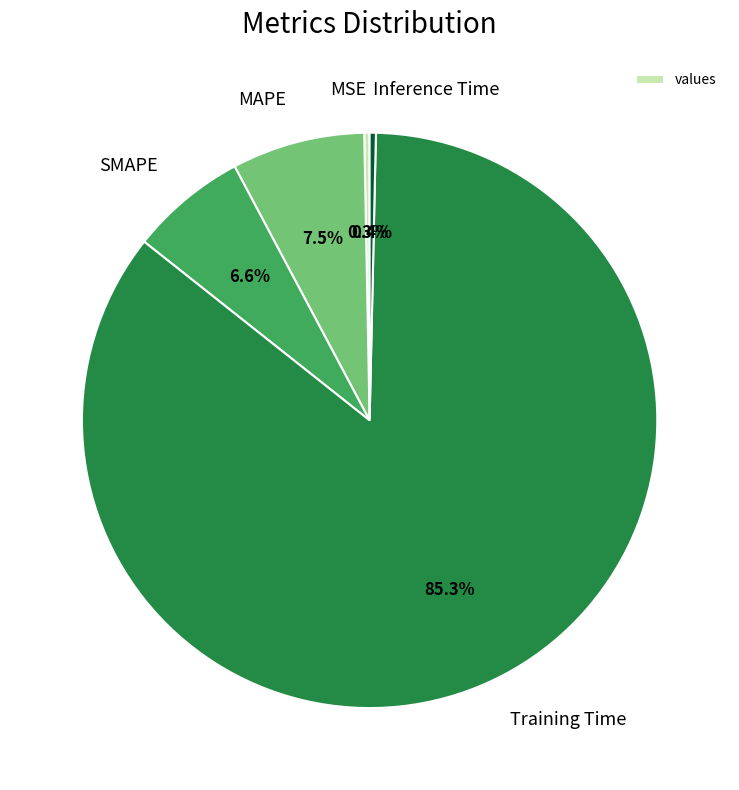

Between SMAPE and Inference Time, which is larger?

SMAPE